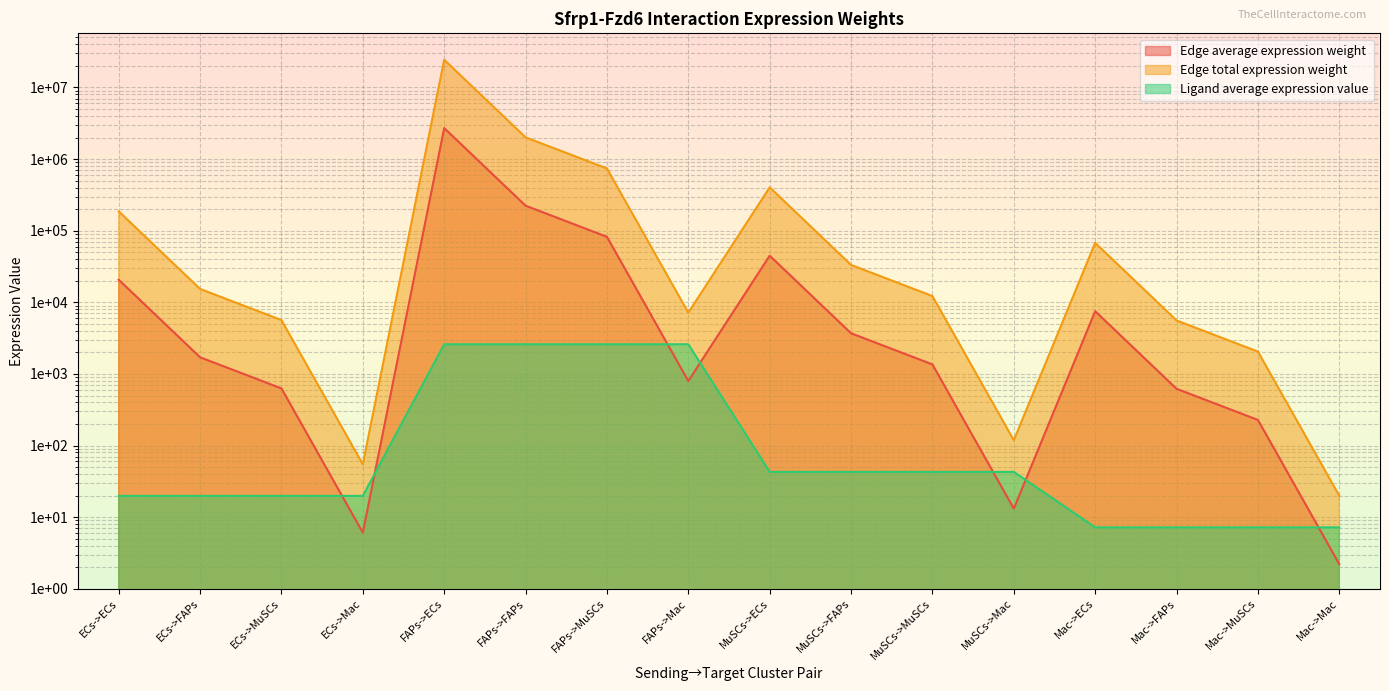

What is the label of the 9th point from the left?

MuSCs->ECs